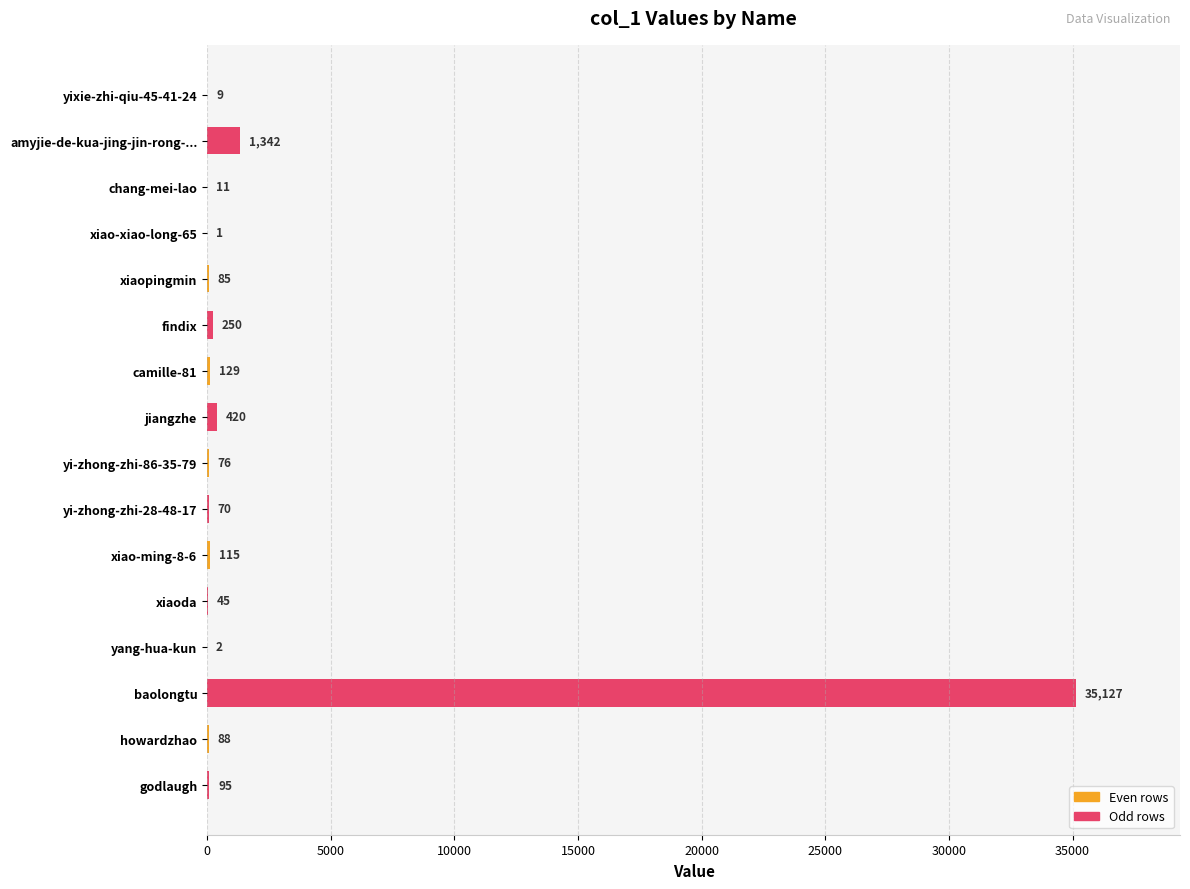

Are the bars horizontal?

Yes